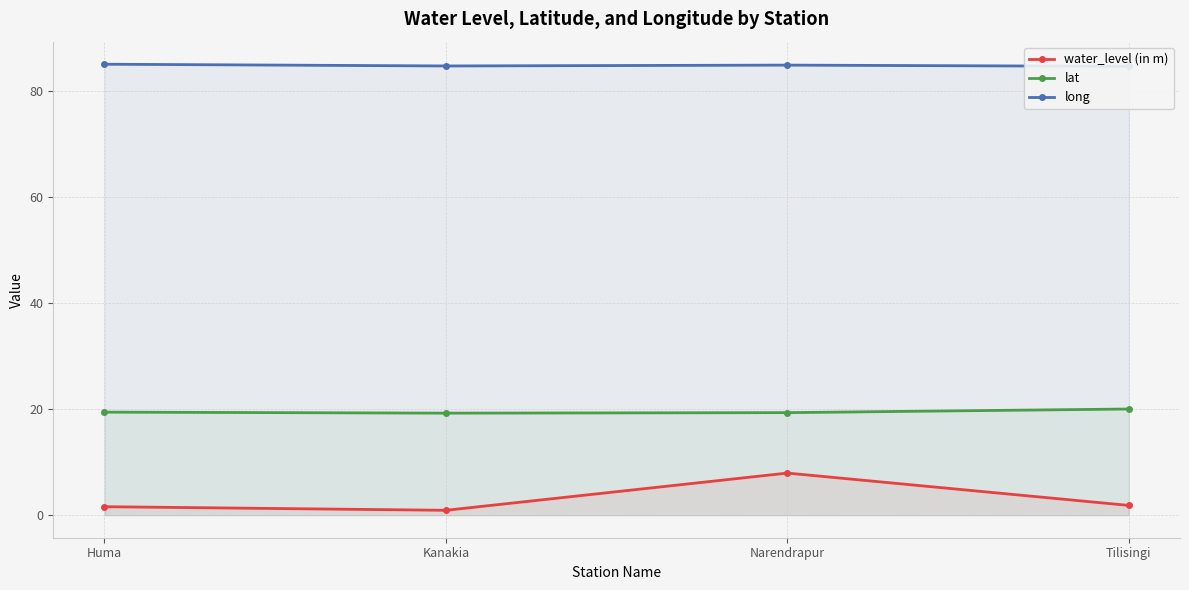

What is the sum of all water_level (in m) values?

12.3